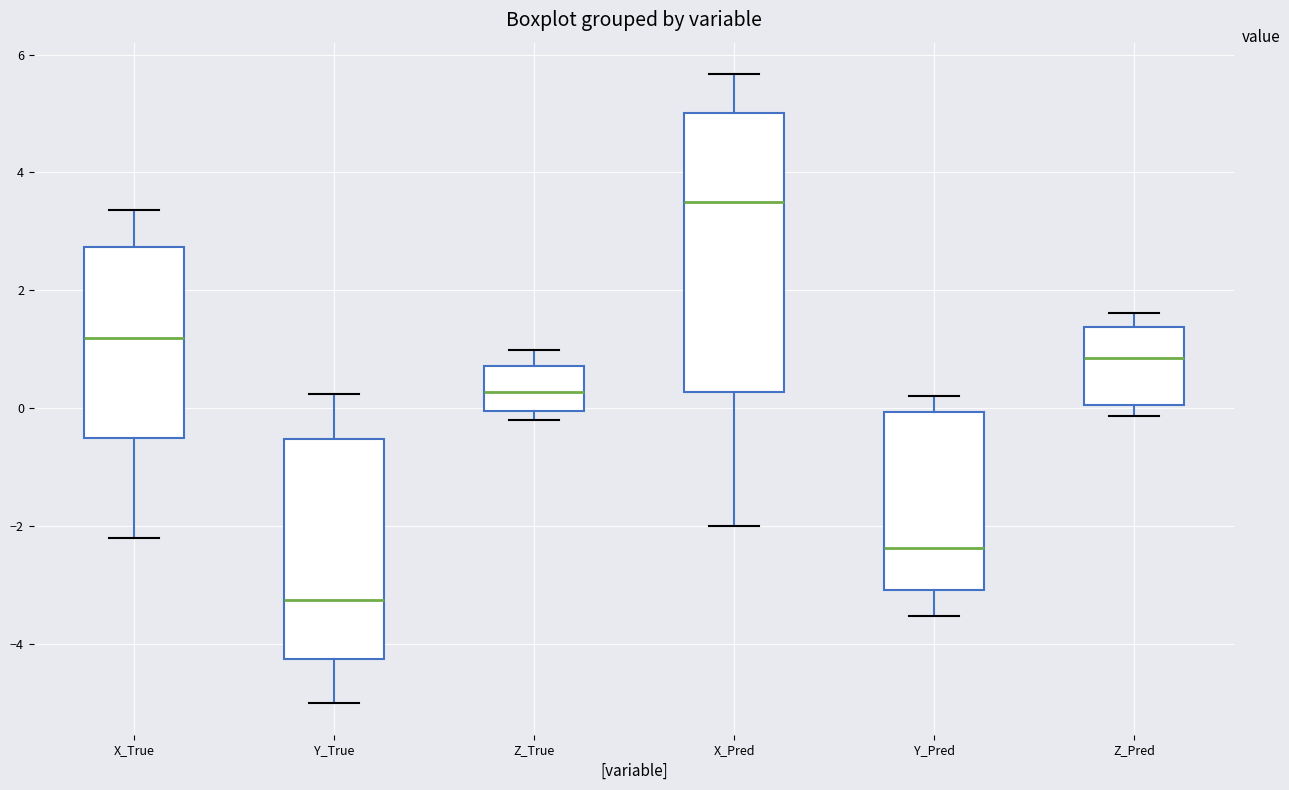

Reading left to right, read every box against the y-axis: the position of its median line, the range the box covers, and the ends of its whiskers. The values are not printed on the chart, so give them approximately, as read against the axis.

X_True: median 1.2, box -0.6 to 2.8, whiskers -2.2 to 3.4
Y_True: median -3.2, box -4.2 to -0.6, whiskers -5.0 to 0.2
Z_True: median 0.2, box 0.0 to 0.8, whiskers -0.2 to 1.0
X_Pred: median 3.6, box 0.2 to 5.0, whiskers -2.0 to 5.6
Y_Pred: median -2.4, box -3.0 to 0.0, whiskers -3.6 to 0.2
Z_Pred: median 0.8, box 0.0 to 1.4, whiskers -0.2 to 1.6